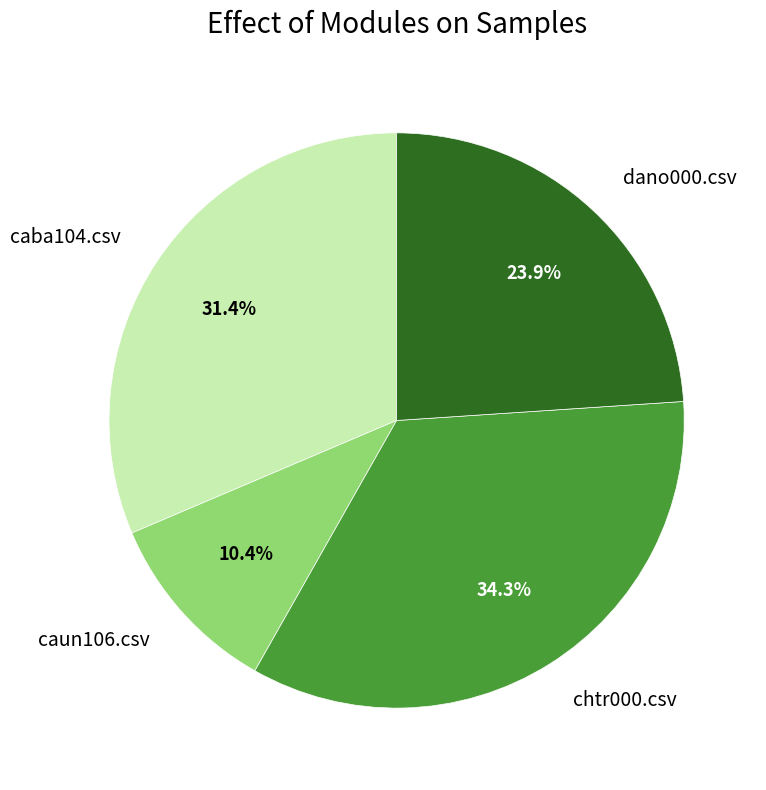

True or false: dano000.csv accounts for 24% of the total.

True